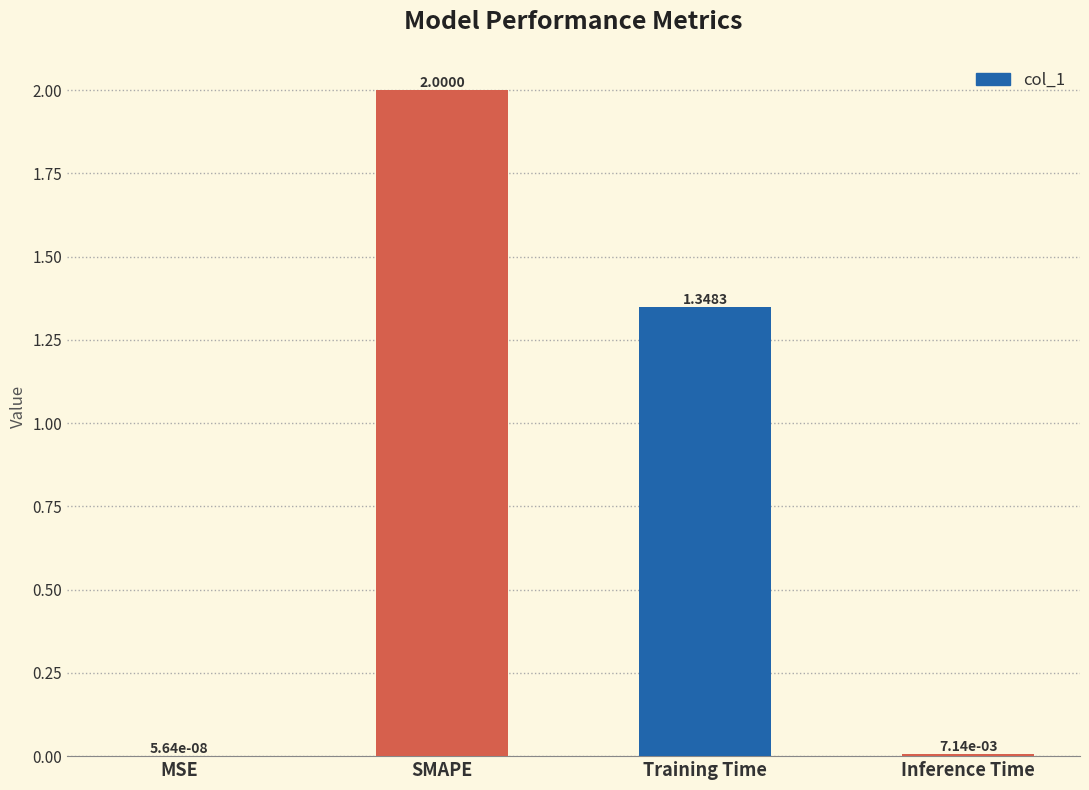

What is the change in value from MSE to Training Time?

+1.3